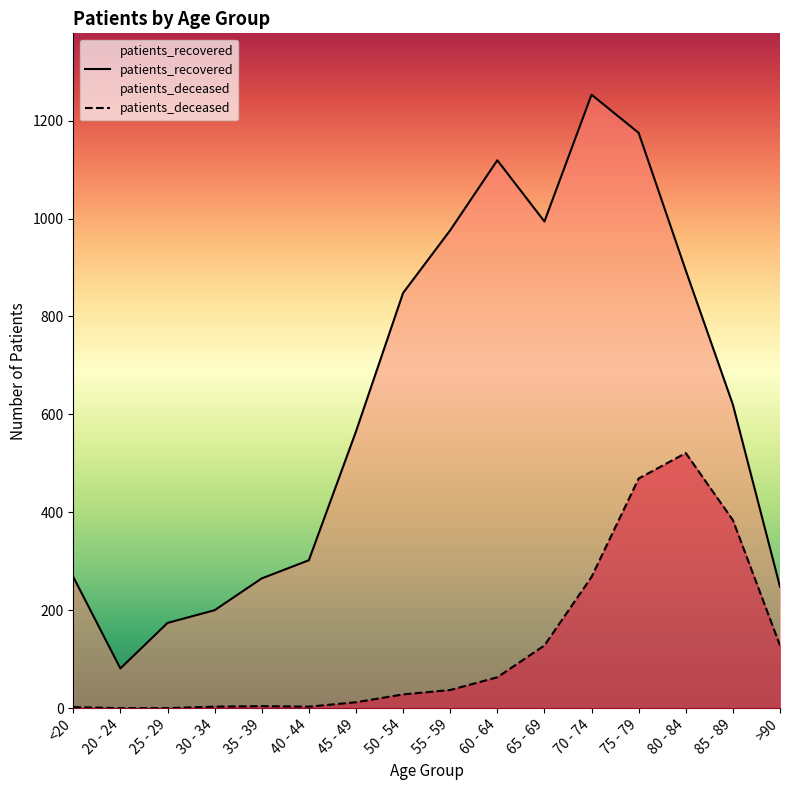

In patients_deceased, how many points are lower than both neighbors (excluding endpoints)?

1